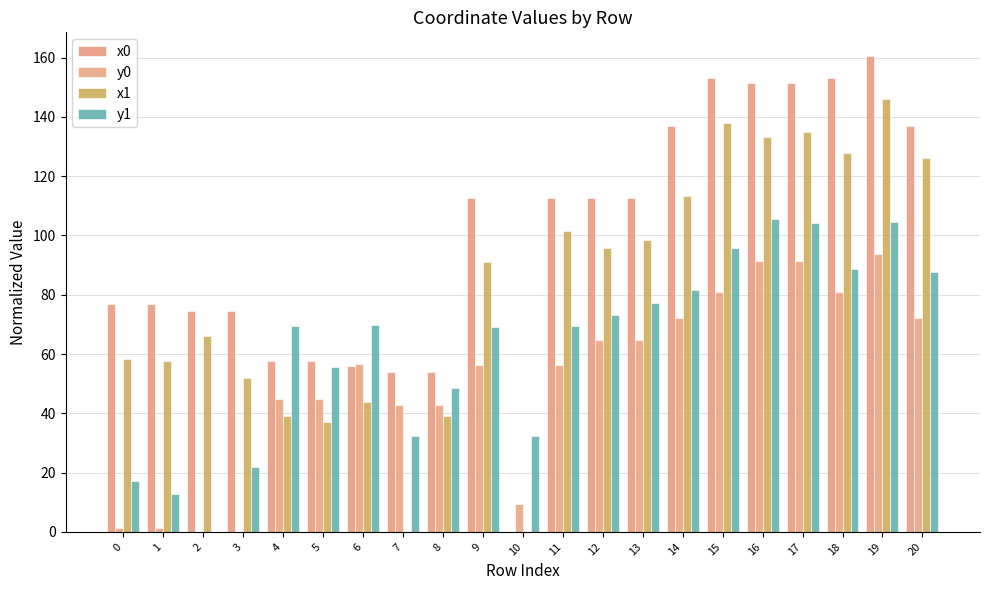

How many categories are shown in the chart?

21